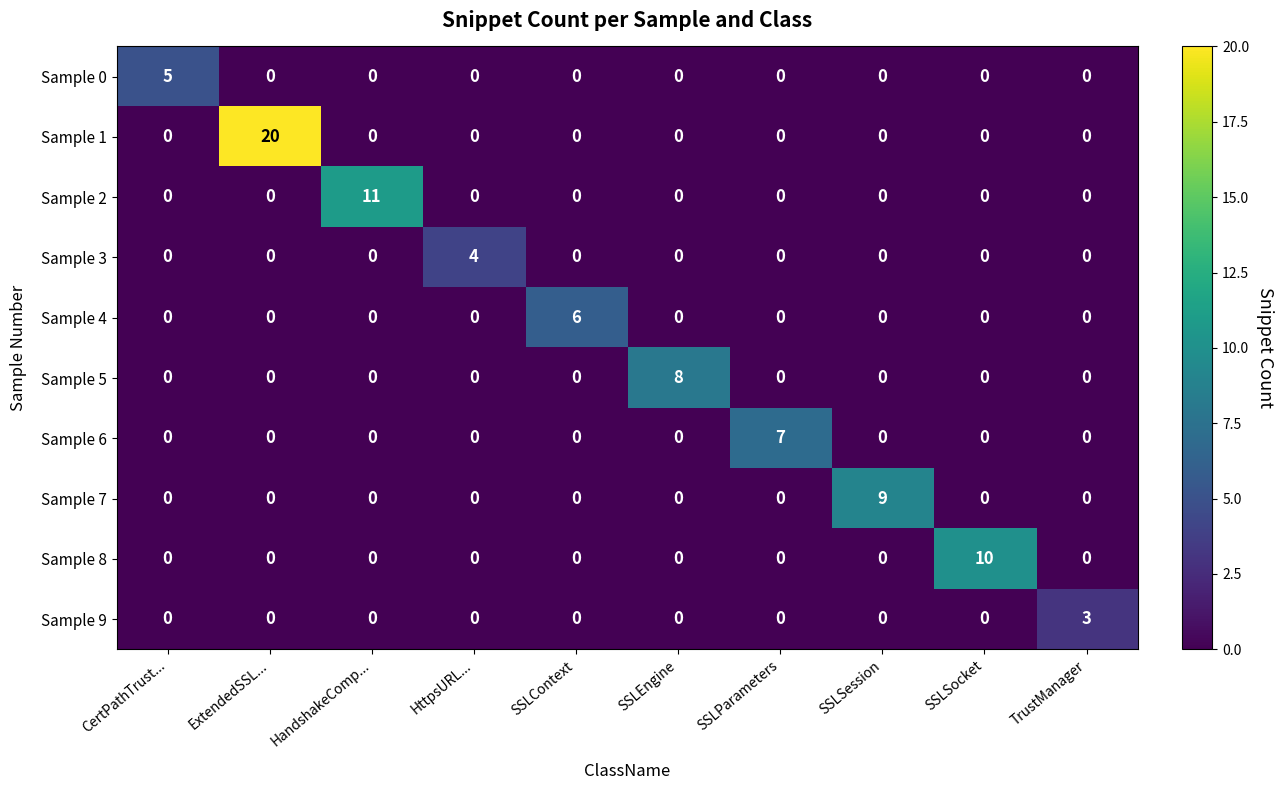

What is the difference between the maximum and minimum values in the Sample 3 series?

4